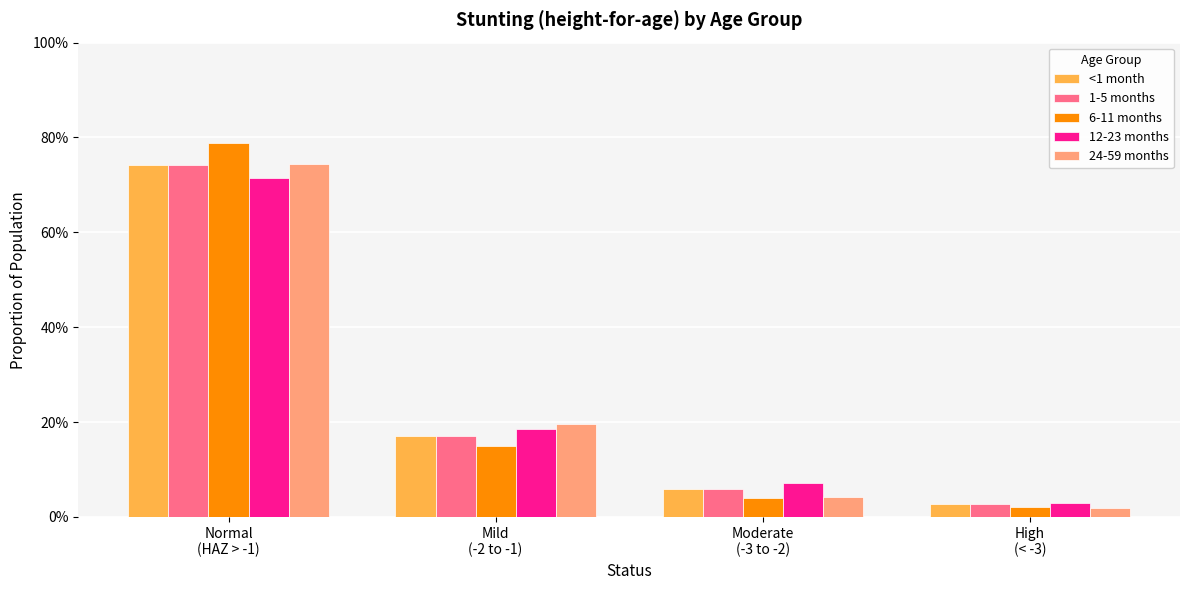

Are the bars horizontal?

No